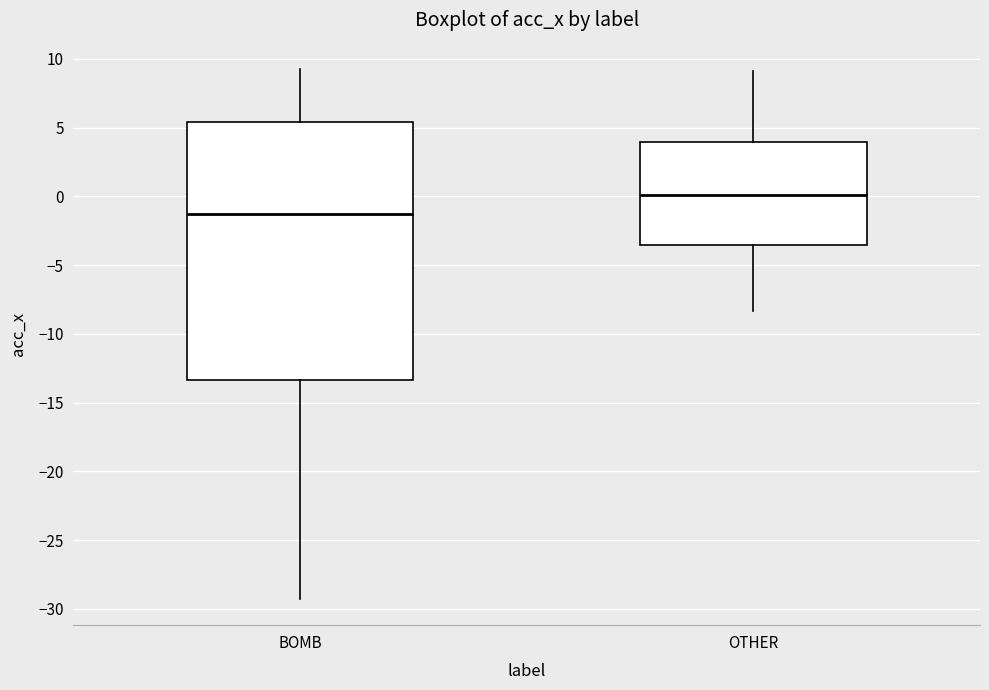

Reading left to right, transcribe this box plot: for each box, give where its median line is, the range the box spans, and where its two whiskers end, as read against the y-axis. The values are not printed on the chart, so give them approximately, as read against the axis.

BOMB: median -1.5, box -13.5 to 5.5, whiskers -29.5 to 9.0
OTHER: median 0.0, box -3.5 to 4.0, whiskers -8.5 to 9.0